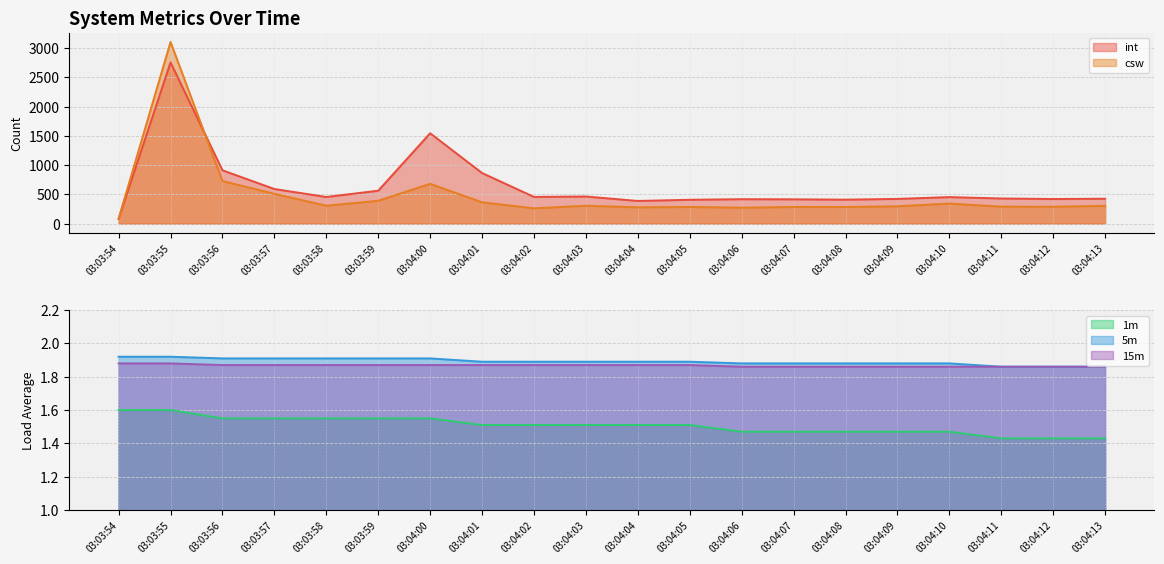

True or false: 15m has more than 2 points higher than both neighbors.

False